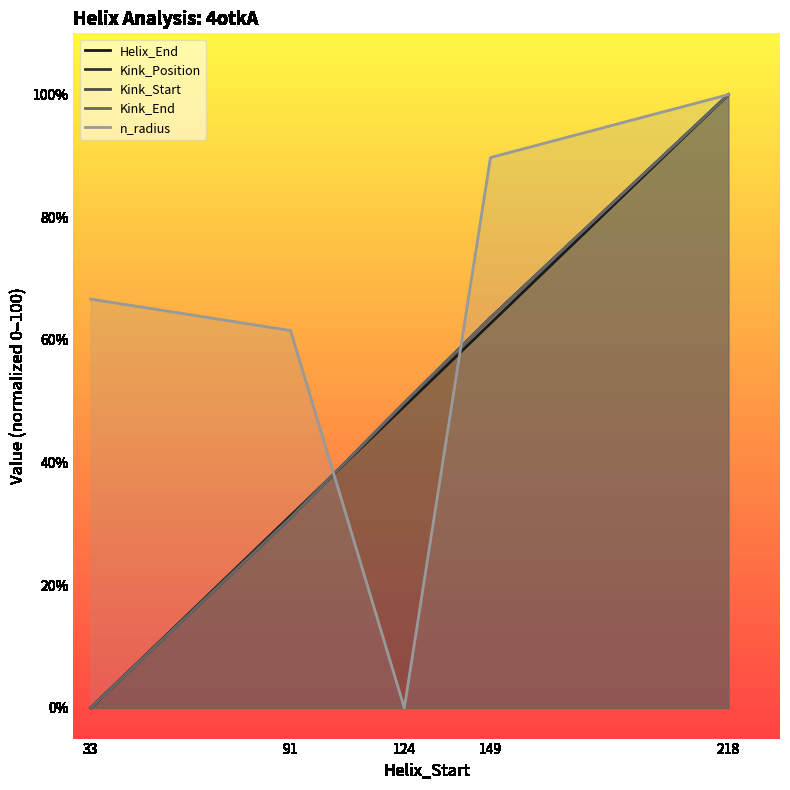

At which category is the sum across all series the highest?

218